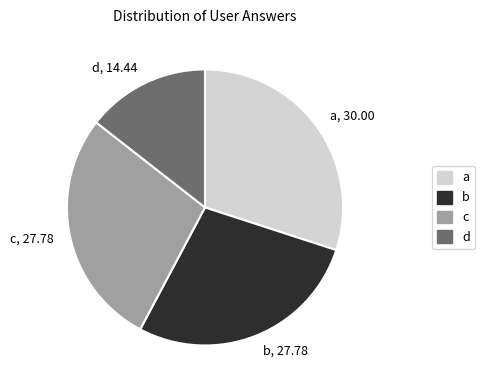

True or false: b accounts for 28% of the total.

True